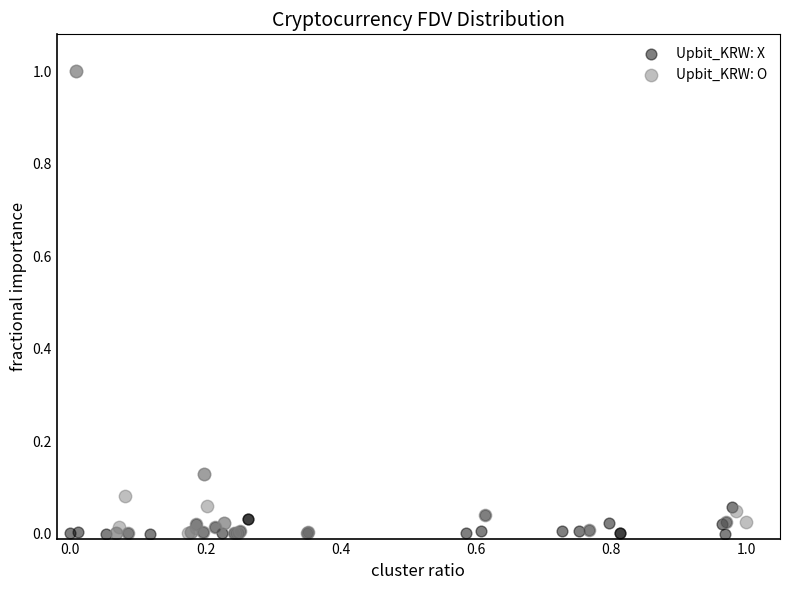

Which series has the largest Y range (max minus min)?

Upbit_KRW: O